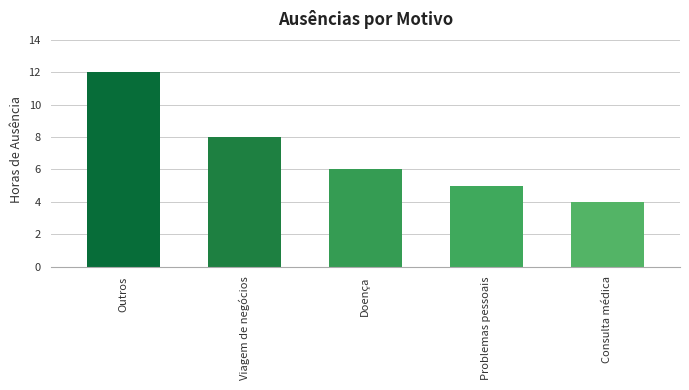

Where does the data first go above 6?

Outros